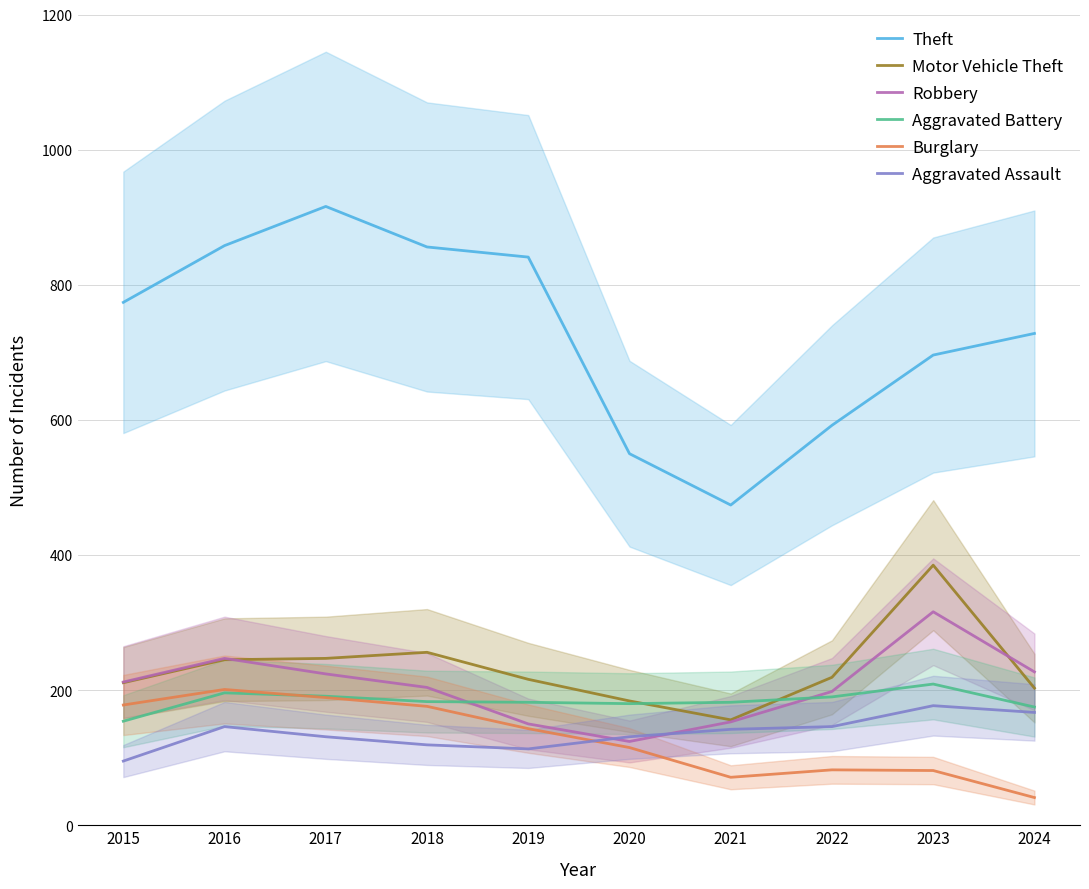

Rank the categories by Motor Vehicle Theft value from highest to lowest.

2023, 2018, 2017, 2016, 2022, 2019, 2015, 2024, 2020, 2021